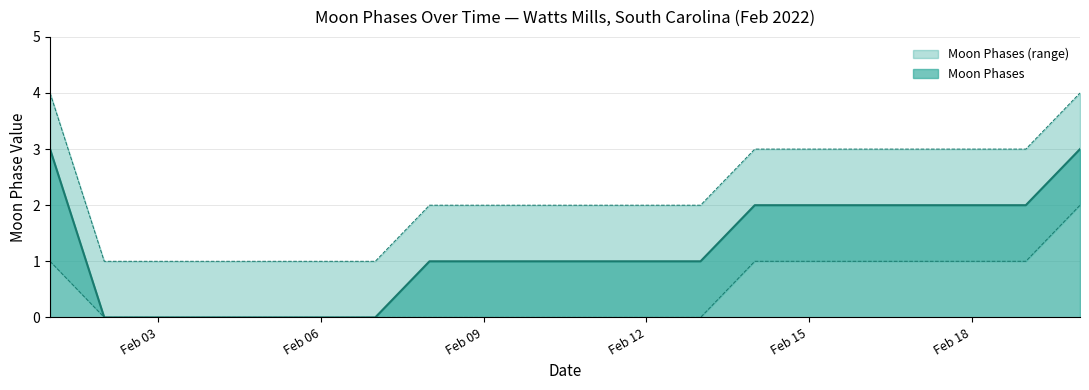

Rank the series by their average value, from lowest to highest.

Moon Phases Lower, Moon Phases, Moon Phases Upper